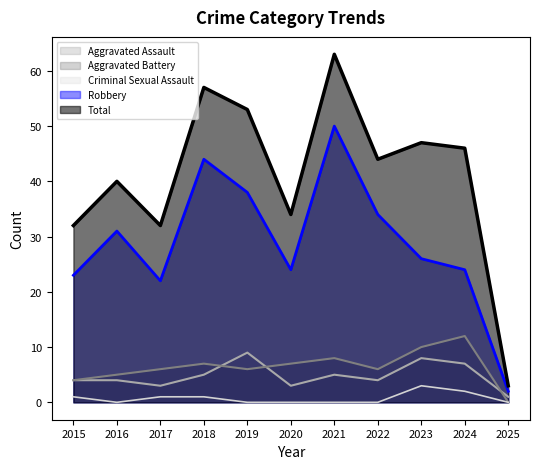

The Criminal Sexual Assault series shows 1 at 2015. True or false?

True